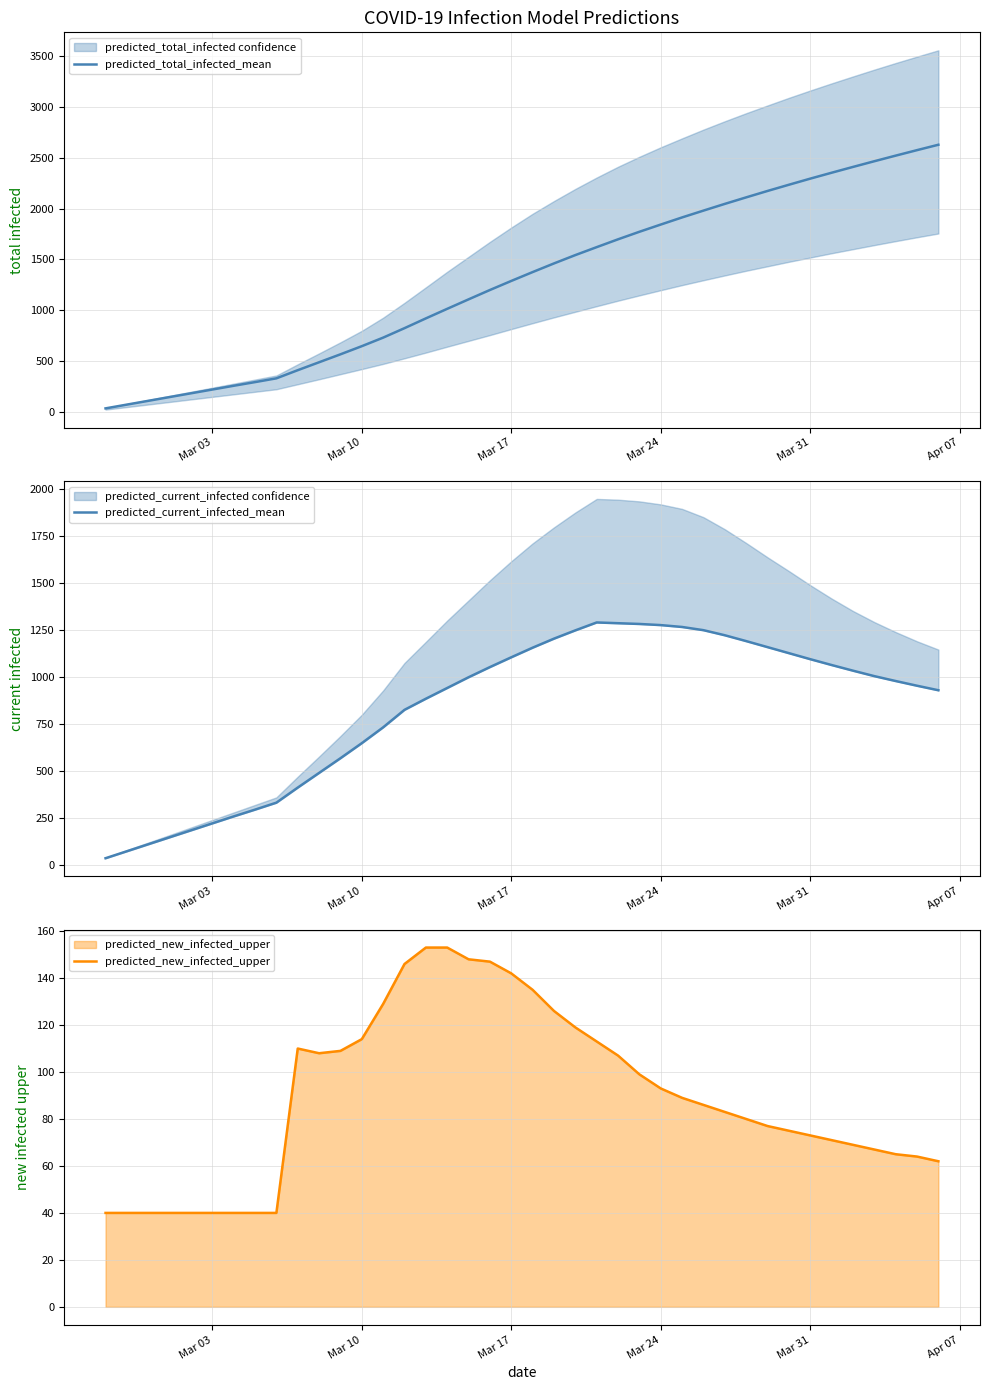

True or false: predicted_new_infected_upper has a value of 142 at Mar 17.

True